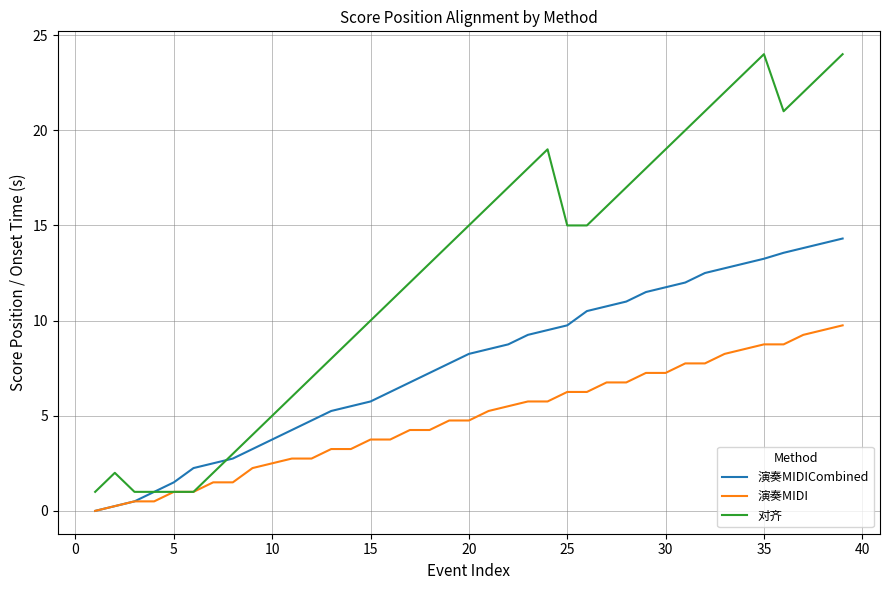

What is the average value of the 对齐 series?

12.7